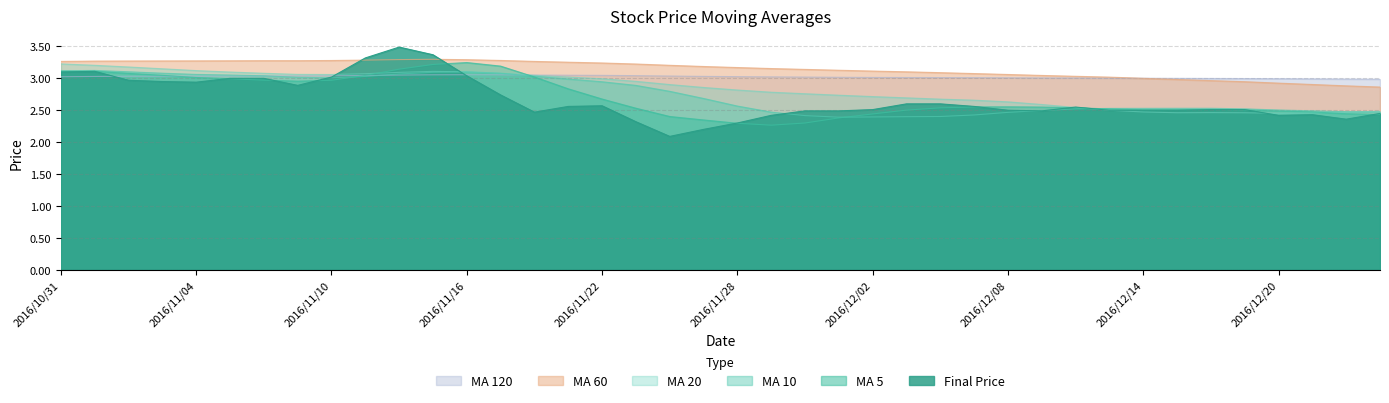

At which label is avg_five closest to 2?

2016/11/29